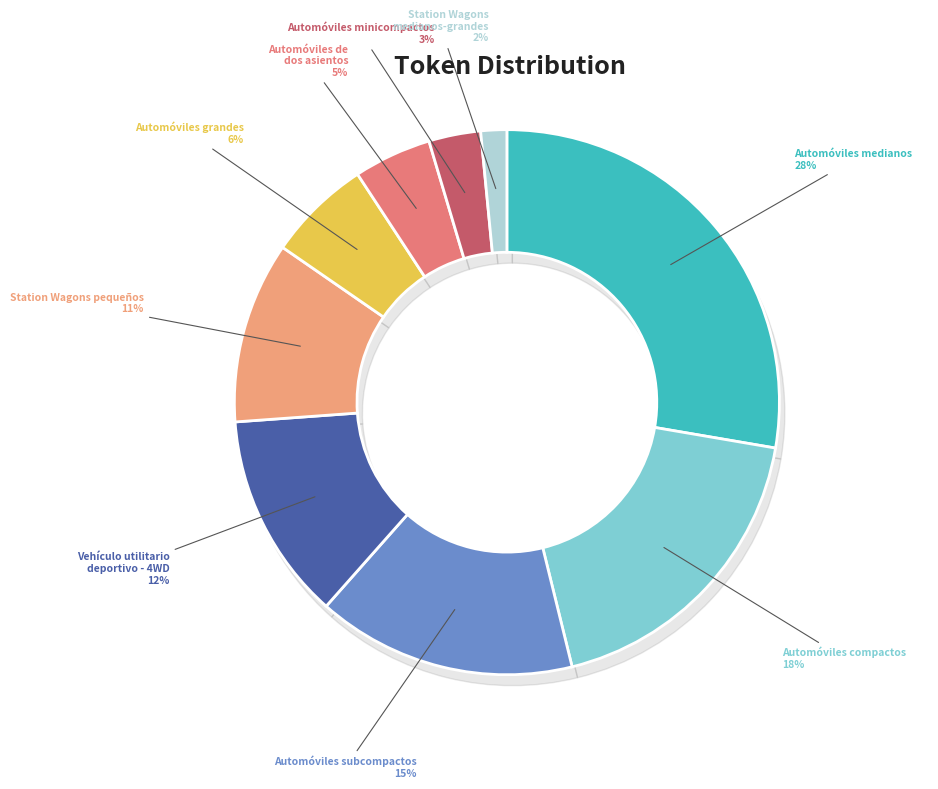

To the nearest percent, what is the difference between the Vehículo utilitario deportivo - 4WD and Automóviles subcompactos slice percentages?

3%